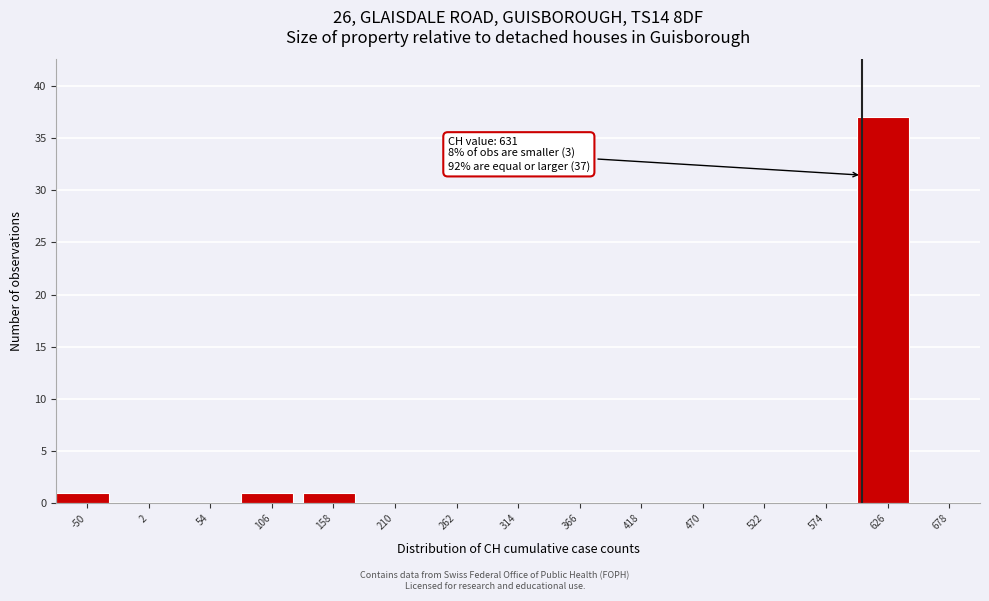

Reading left to right, extract all data points from this chart.

-50=1	2=0	54=0	106=1	158=1	210=0	262=0	314=0	366=0	418=0	470=0	522=0	574=0	626=37	678=0